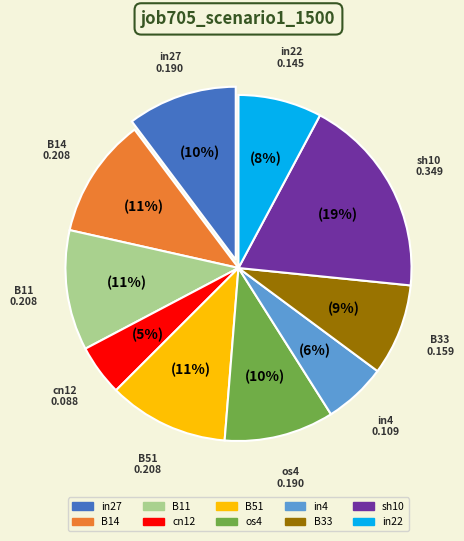

Is there any slice that represents more than half of the pie?

No